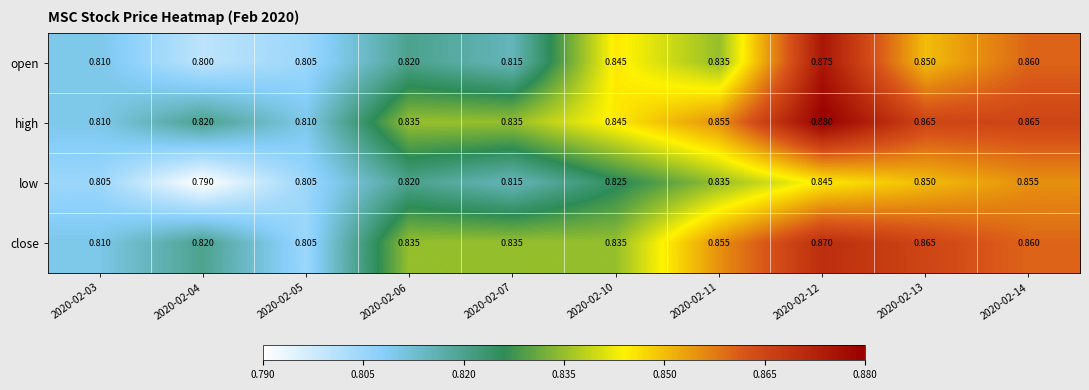

Which series has the largest total across all categories?

high